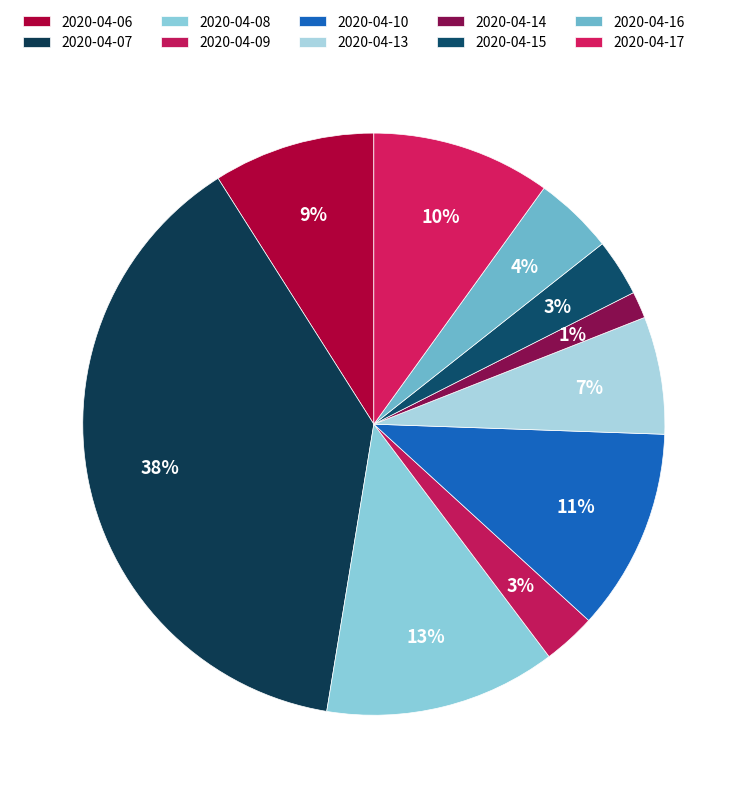

Which category has the biggest portion of the pie?

2020-04-07